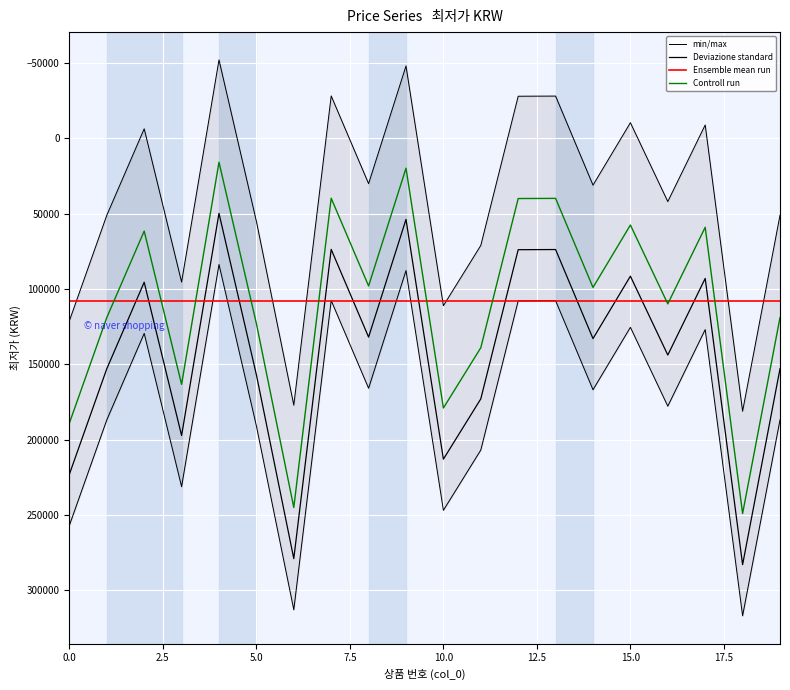

Which category has the highest value across all series?

18